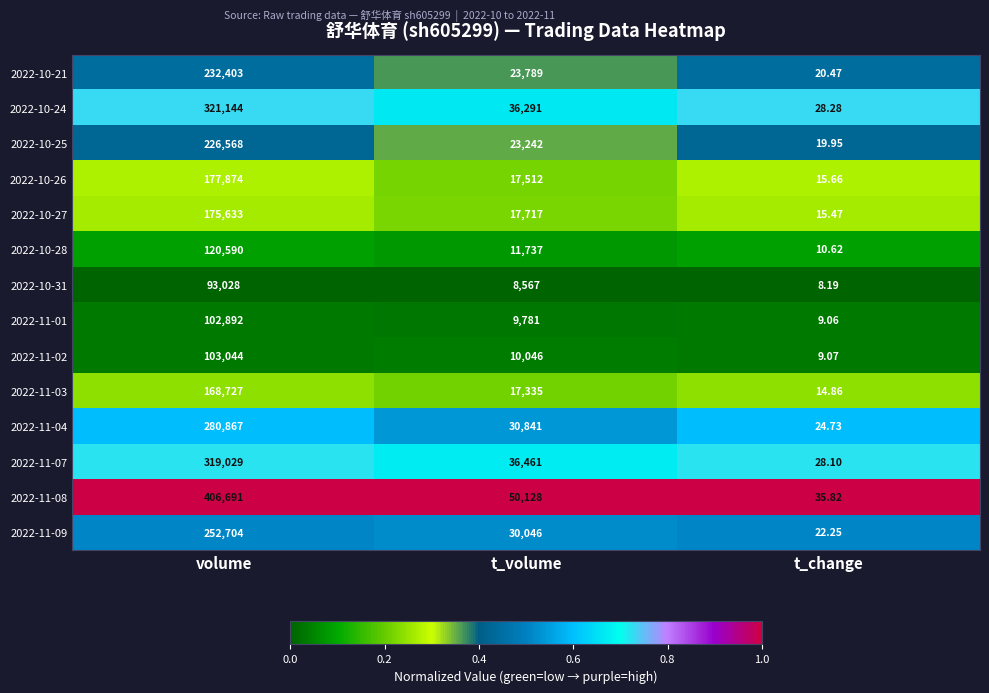

Which category has the lowest value across all series?

t_change